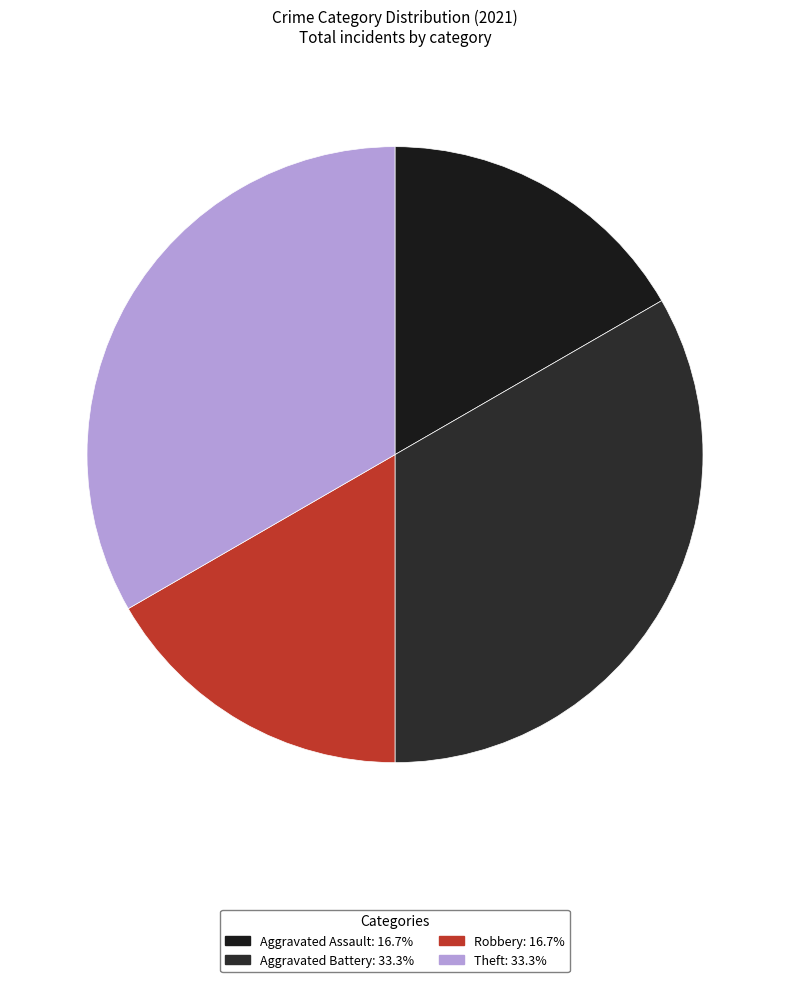

The Aggravated Battery slice represents 33% of the pie. True or false?

True